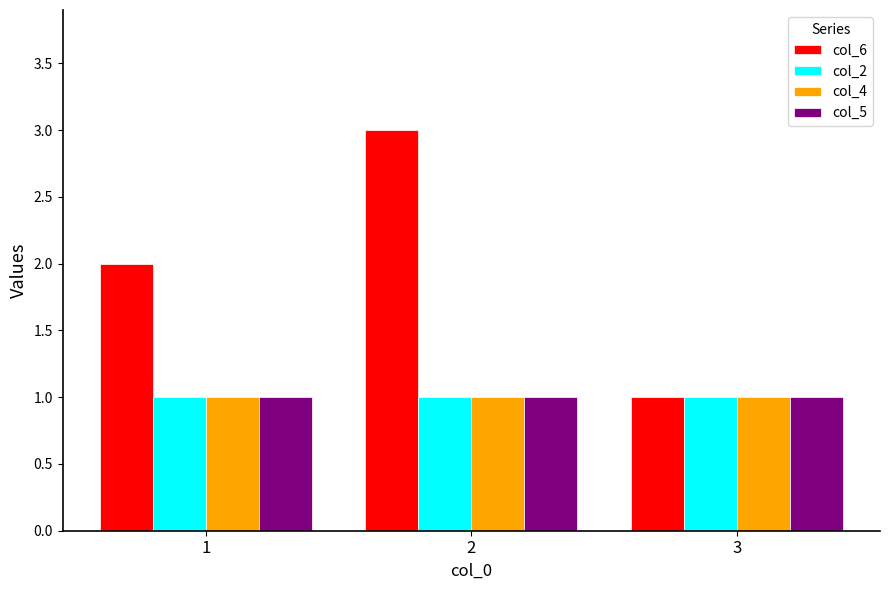

Between 1 and 2, which series saw the biggest shift?

col_6